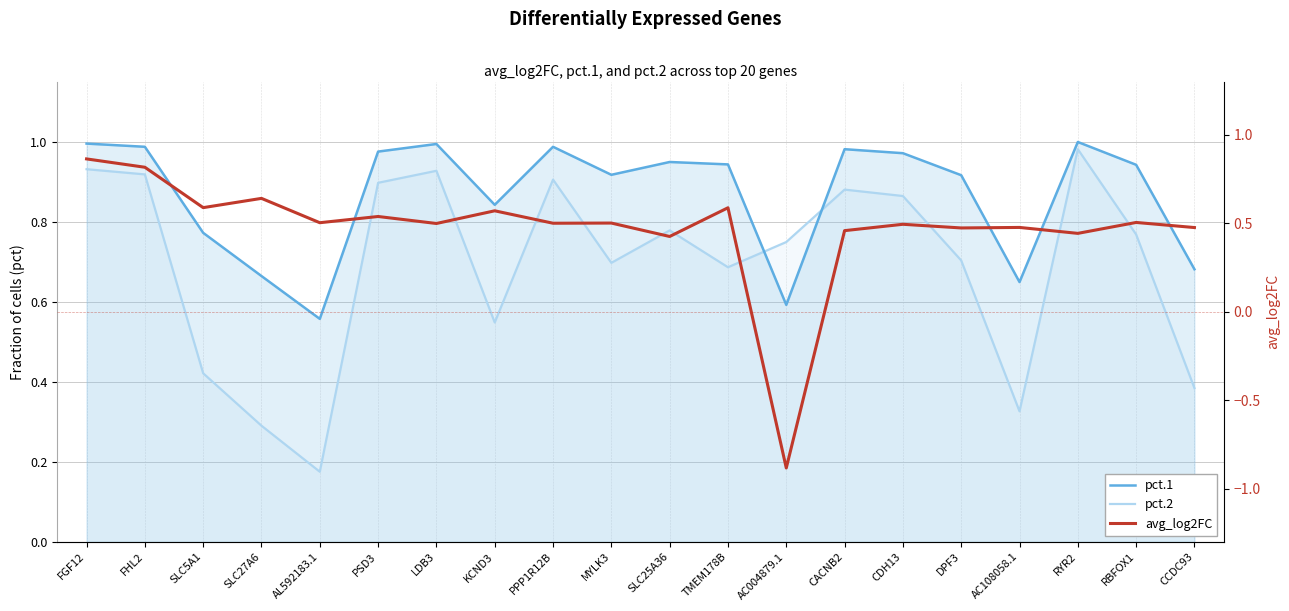

True or false: pct.1 and pct.2 intersect in this chart.

True